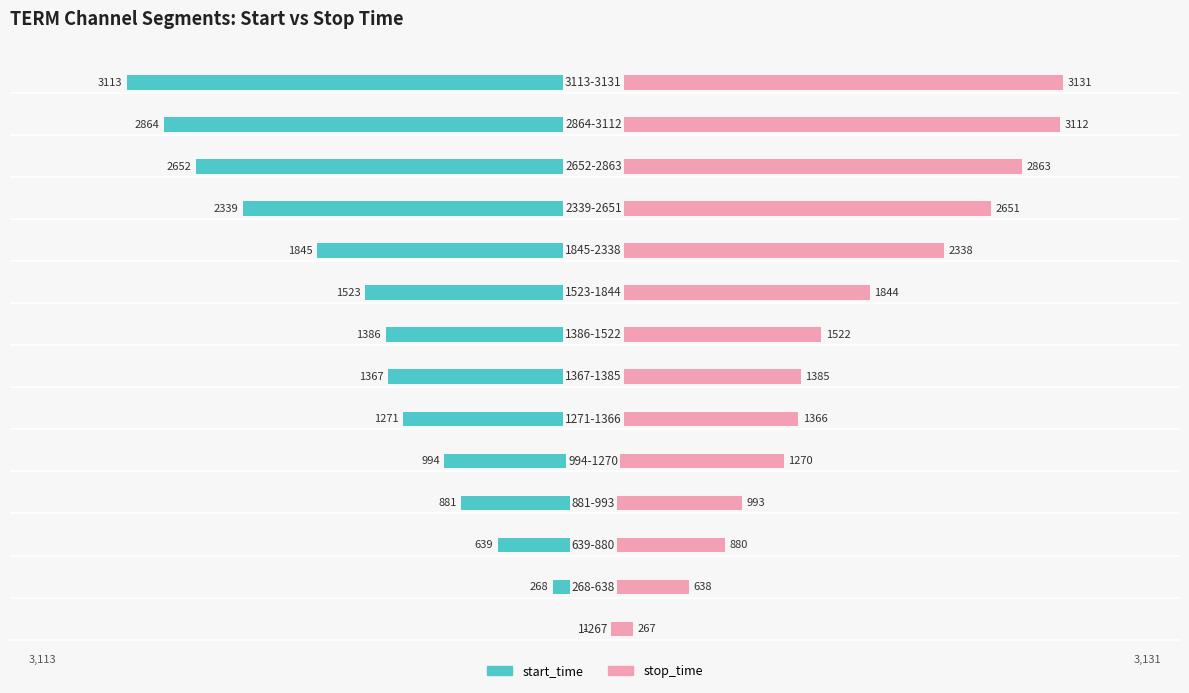

At −1000, list the series in order from smallest to largest.

start_time, stop_time